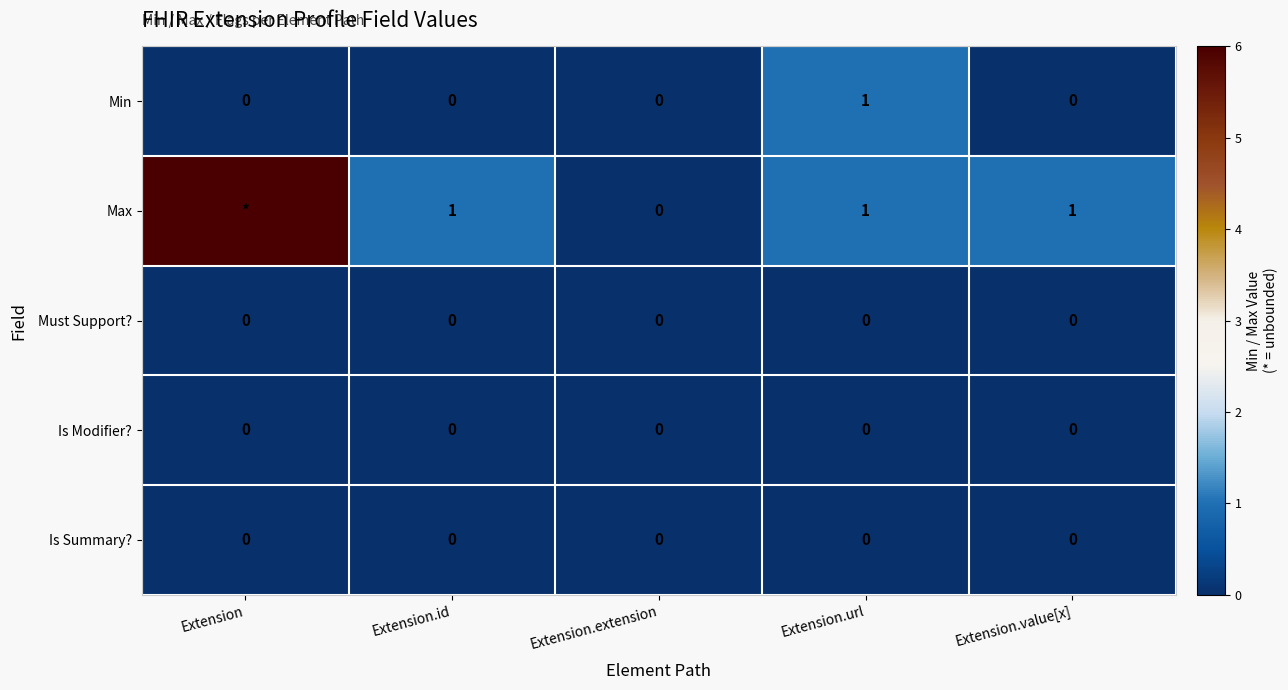

At which category does the chart reach its peak across all series?

Extension